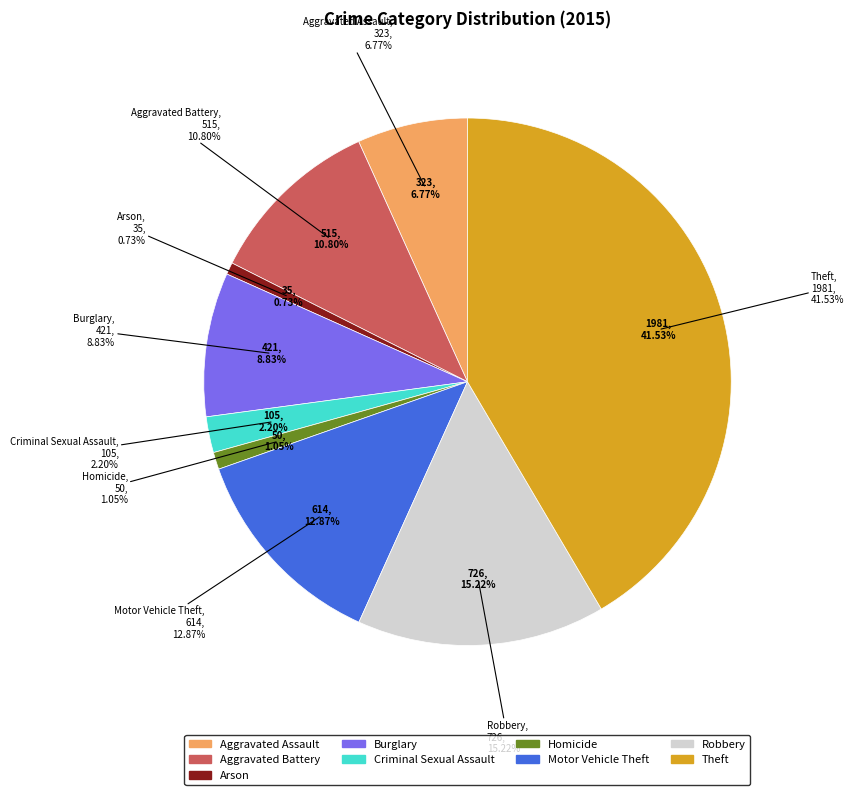

Rank the categories by value from highest to lowest.

Theft, Robbery, Motor Vehicle Theft, Aggravated Battery, Burglary, Aggravated Assault, Criminal Sexual Assault, Homicide, Arson